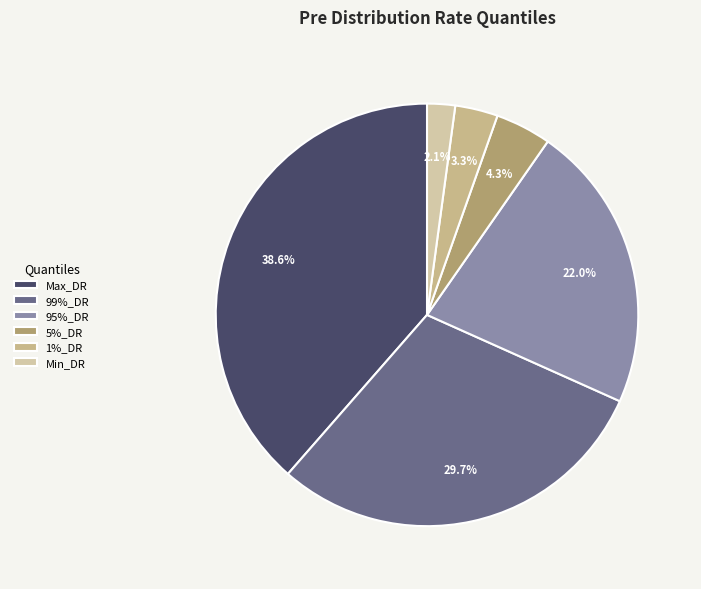

Count the number of slices in the pie.

6